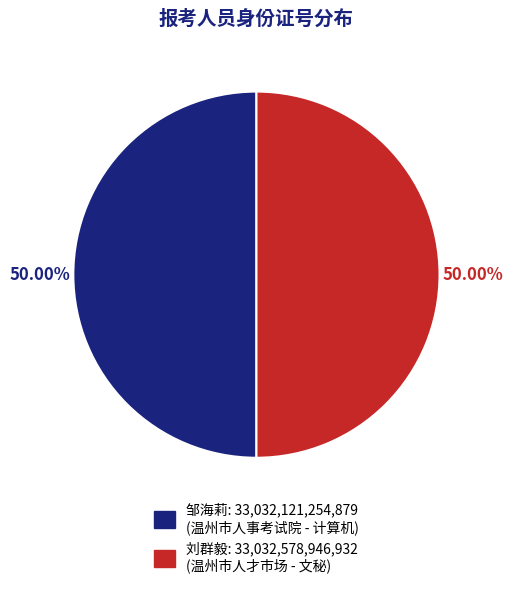

To the nearest percent, what percentage of the pie is 刘群毅?

50%